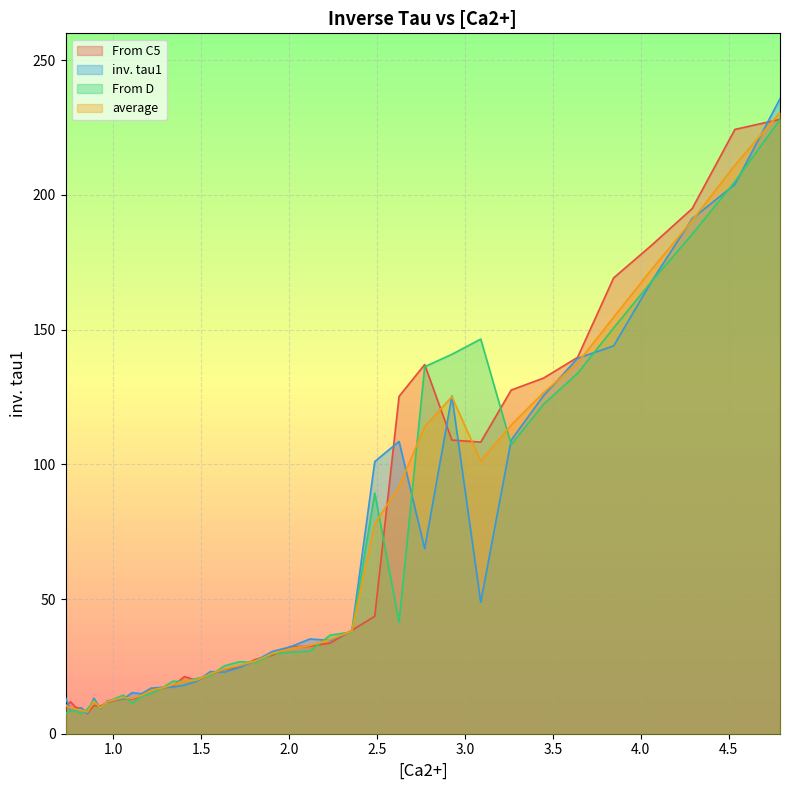

Which series has the largest range (max minus min)?

inv. tau1